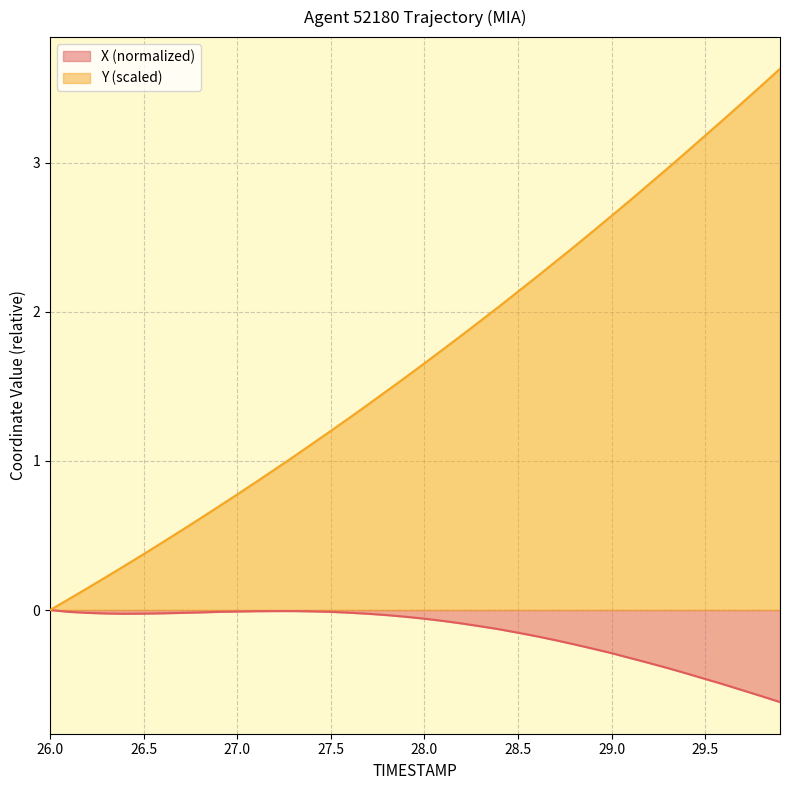

What is the difference between the highest and lowest values at 27.7?

1.4